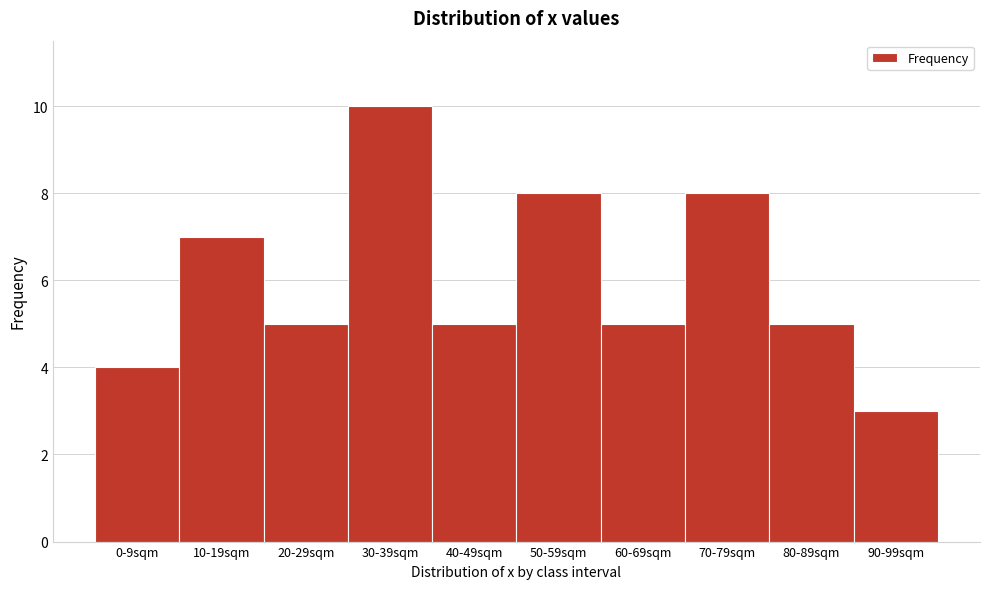

Reading left to right, list all the values displayed in this chart.

0-9sqm=4	10-19sqm=7	20-29sqm=5	30-39sqm=10	40-49sqm=5	50-59sqm=8	60-69sqm=5	70-79sqm=8	80-89sqm=5	90-99sqm=3